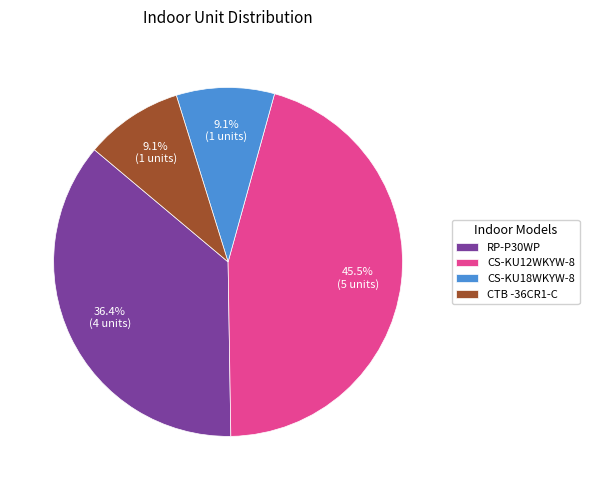

To the nearest percent, what is the average slice percentage?

25%